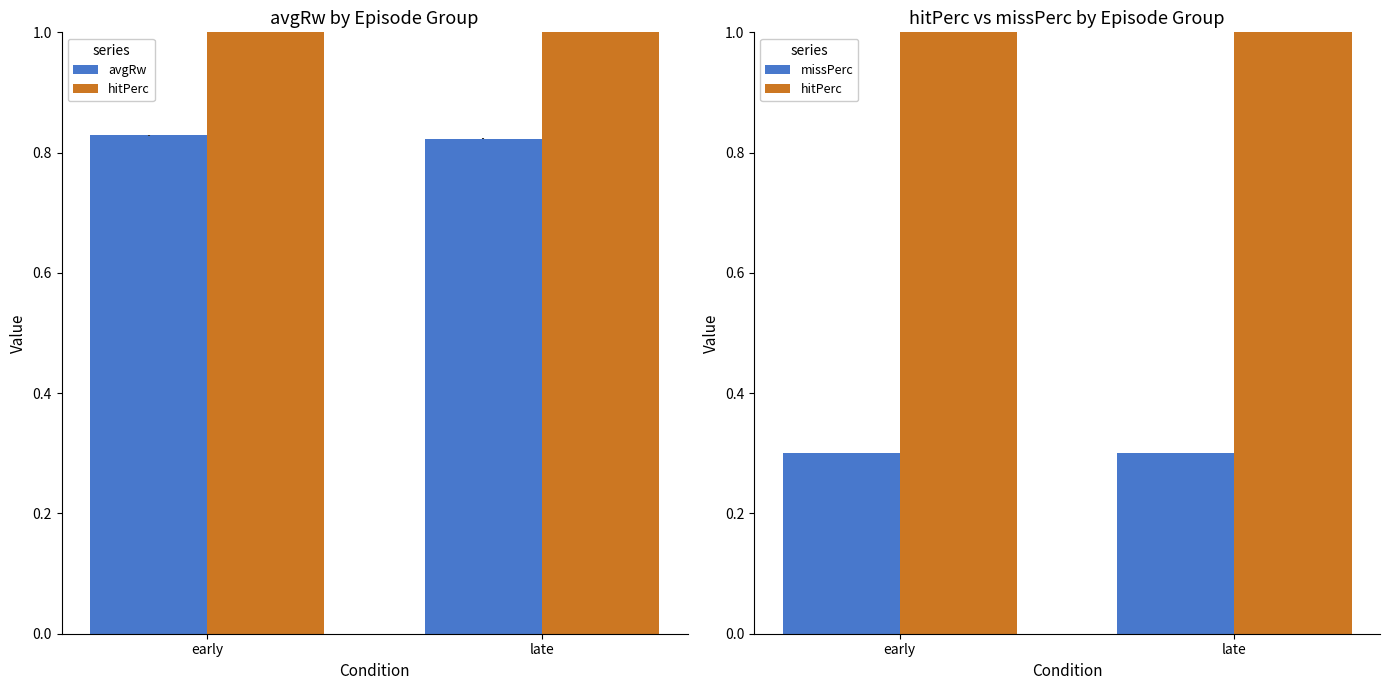

True or false: missPerc has a value of 0.4 at early.

False